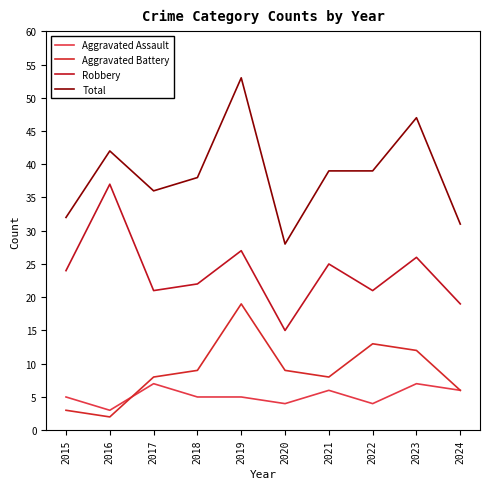

Reading left to right, what are all the values shown in this chart?

Aggravated Assault: 5	3	7	5	5	4	6	4	7	6
Aggravated Battery: 3	2	8	9	19	9	8	13	12	6
Robbery: 24	37	21	22	27	15	25	21	26	19
Total: 32	42	36	38	53	28	39	39	47	31